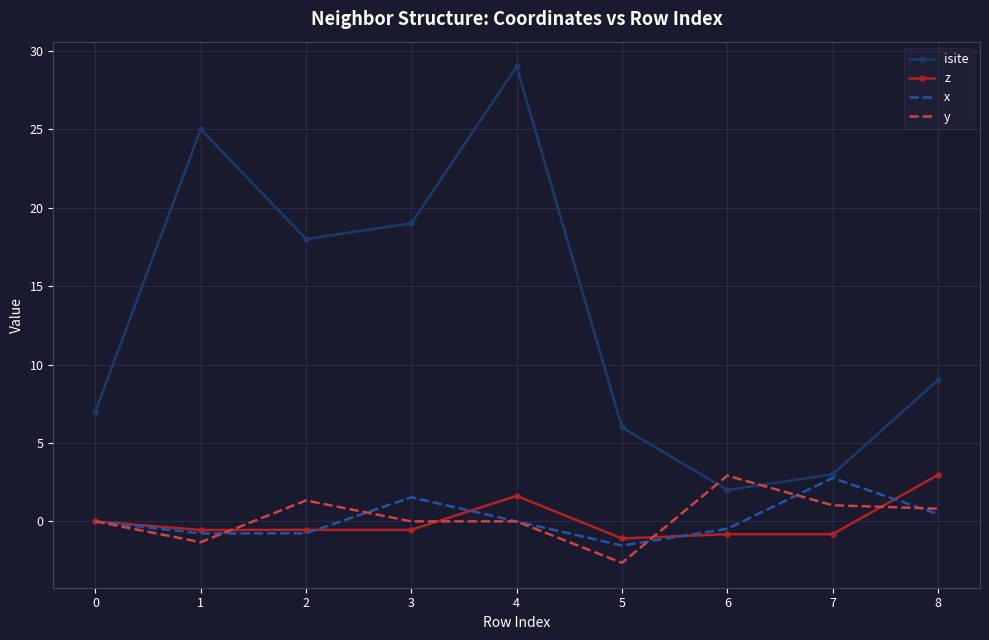

In isite, how many points are lower than both neighbors (excluding endpoints)?

2